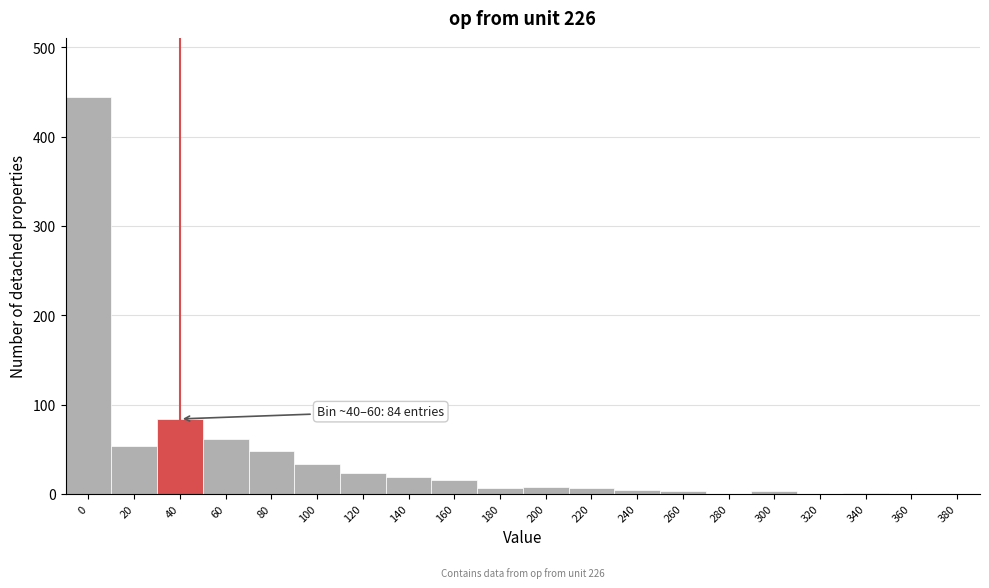

True or false: the data shows 48 at 80.

True